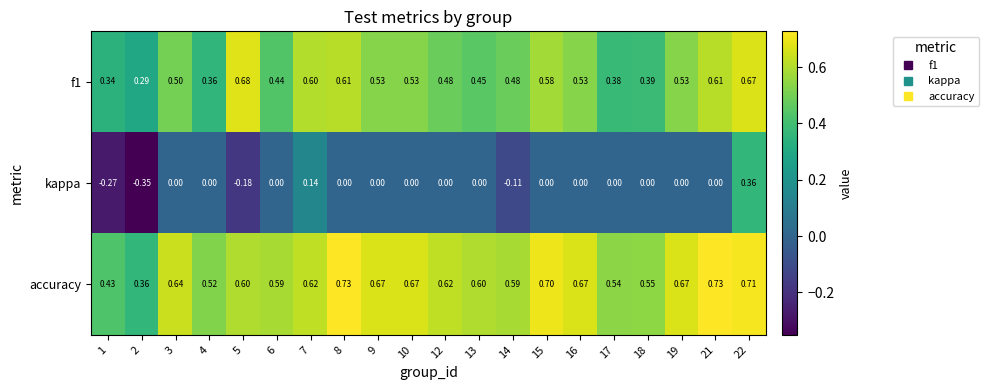

Which series has the widest spread of values?

kappa